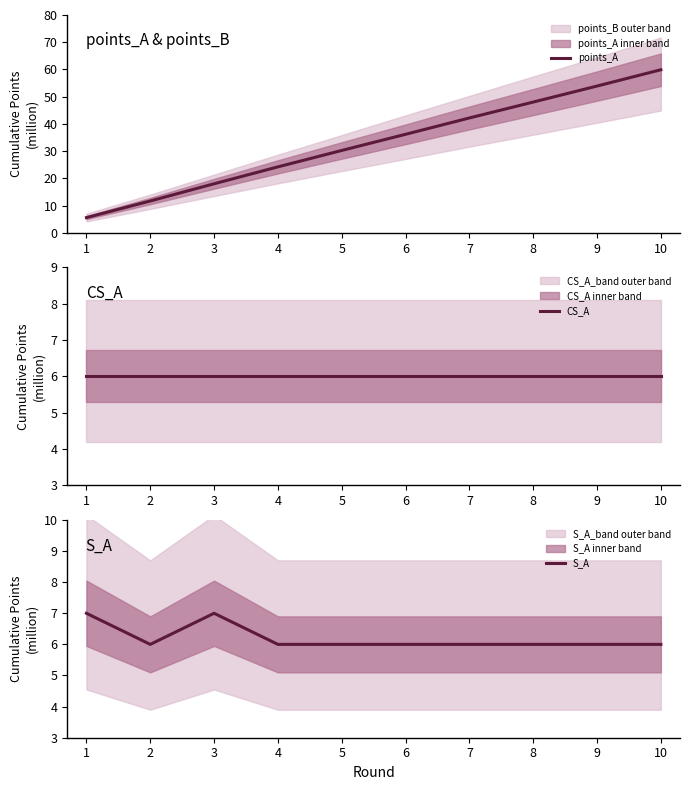

Which series ends up on top after the final intersection of CS_A and points_A?

points_A